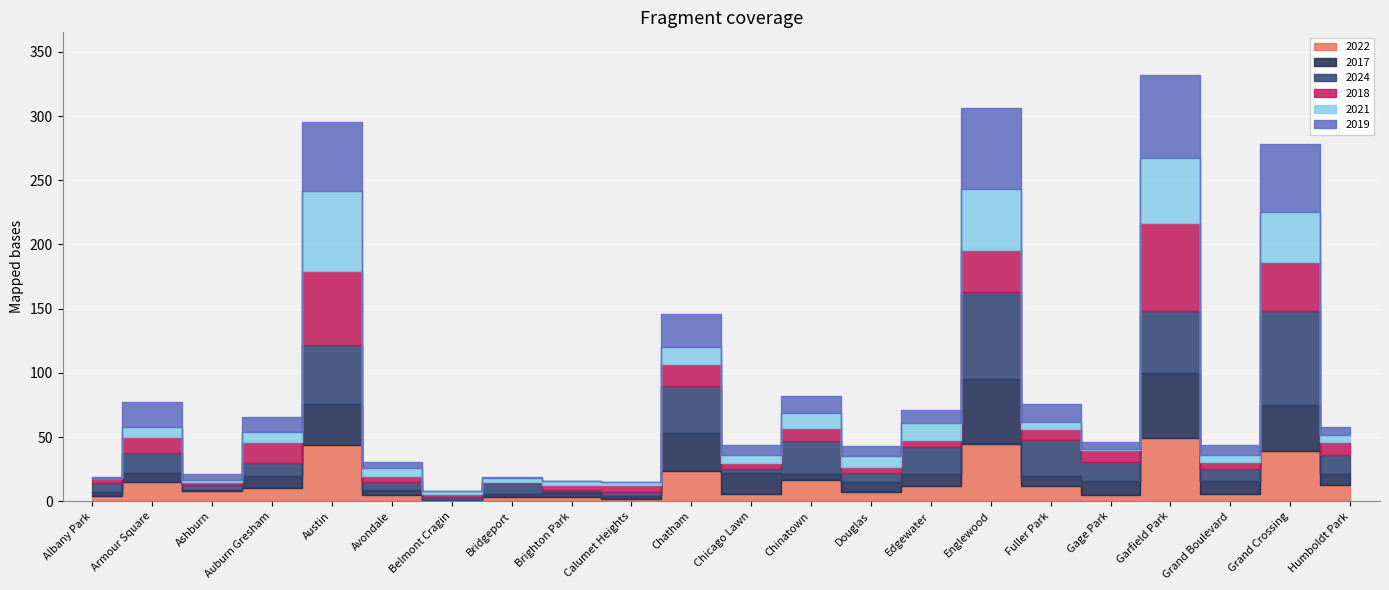

What is the difference between the 2018 values at Edgewater and Chicago Lawn?

1